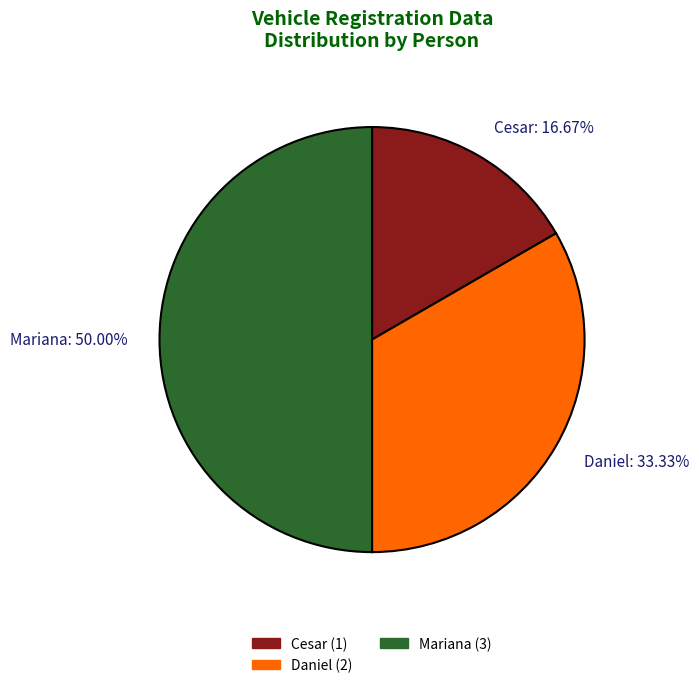

To the nearest percent, what is the combined percentage of Mariana and Cesar?

67%